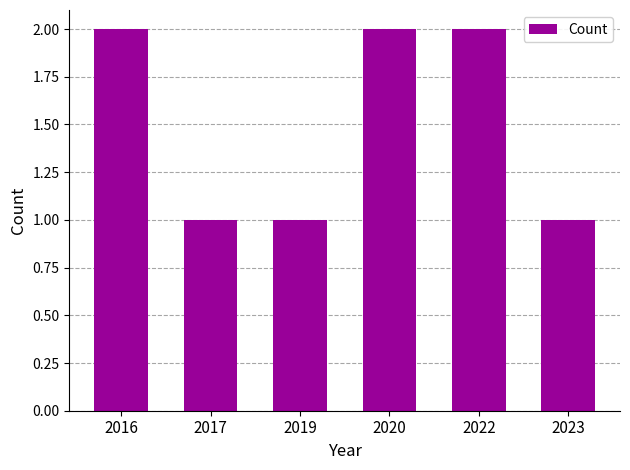

Approximately how many times larger is the value at 2016 compared to 2022?

1.0